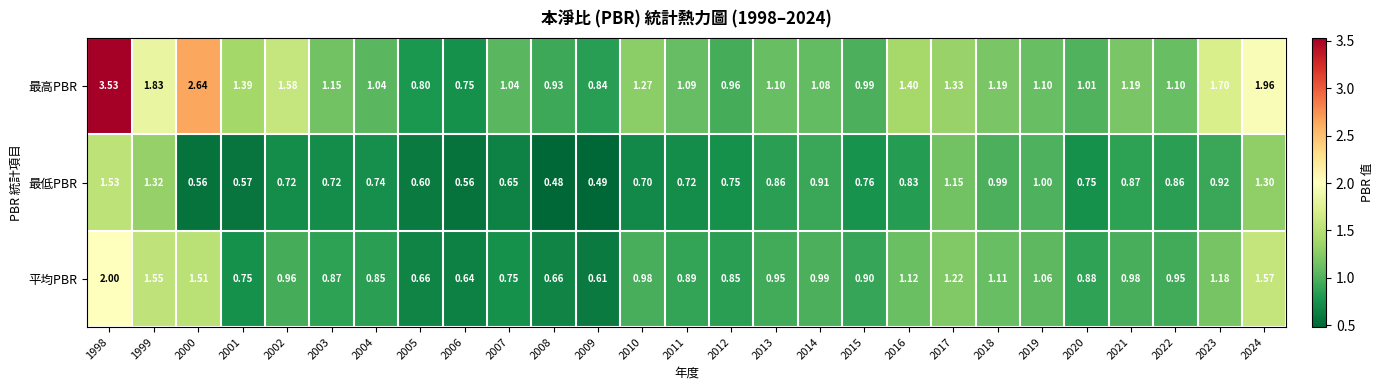

At 2016, list the series in order from smallest to largest.

最低PBR, 平均PBR, 最高PBR